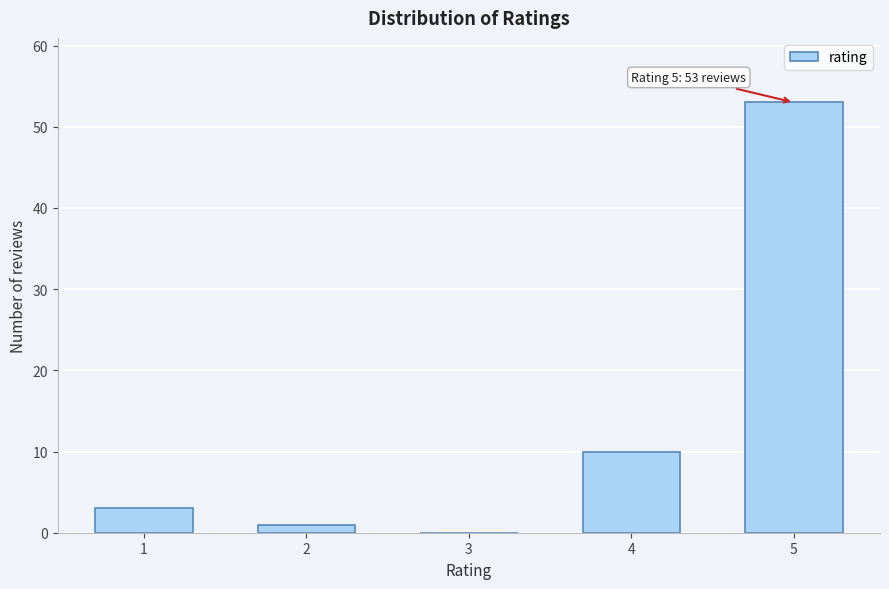

Reading right to left, what are all the values shown in this chart?

5=53	4=10	3=0	2=1	1=3